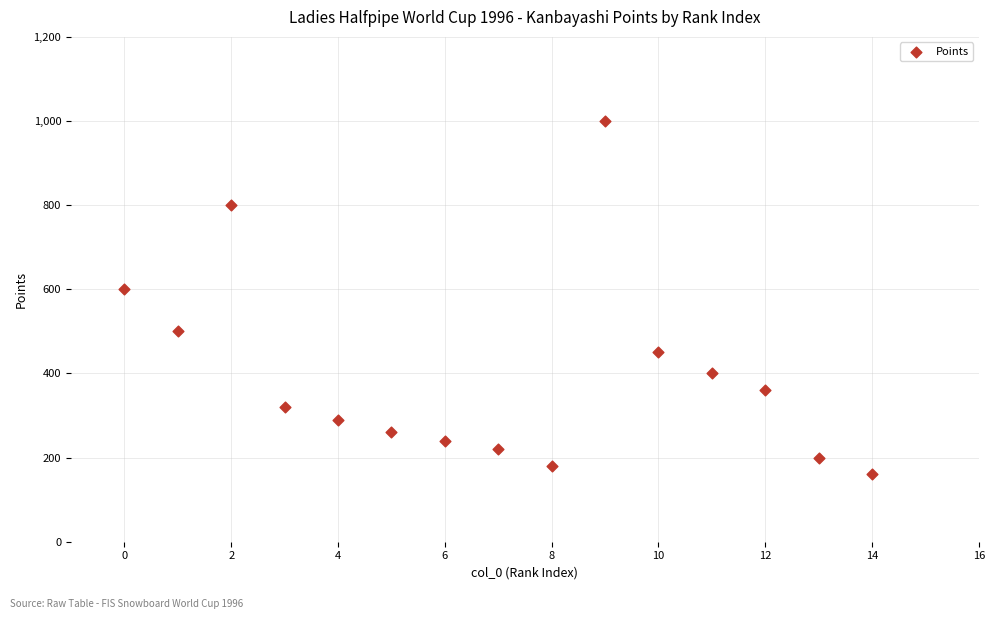

What Y value in the scatter plot is closest to 580?

600